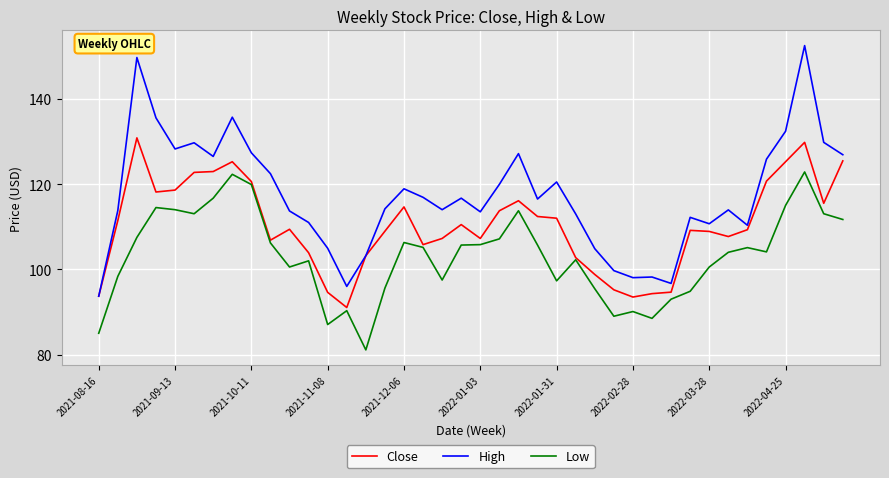

Which series has the largest range (max minus min)?

High